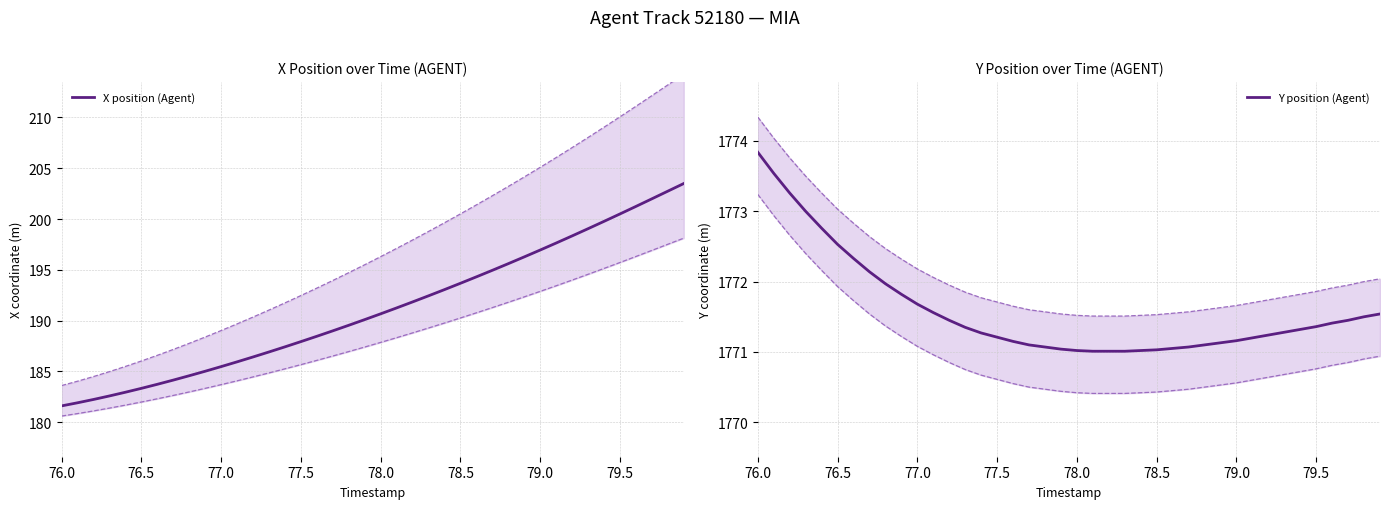

What are all the series names shown in the legend?

X position (Agent), Y position (Agent)